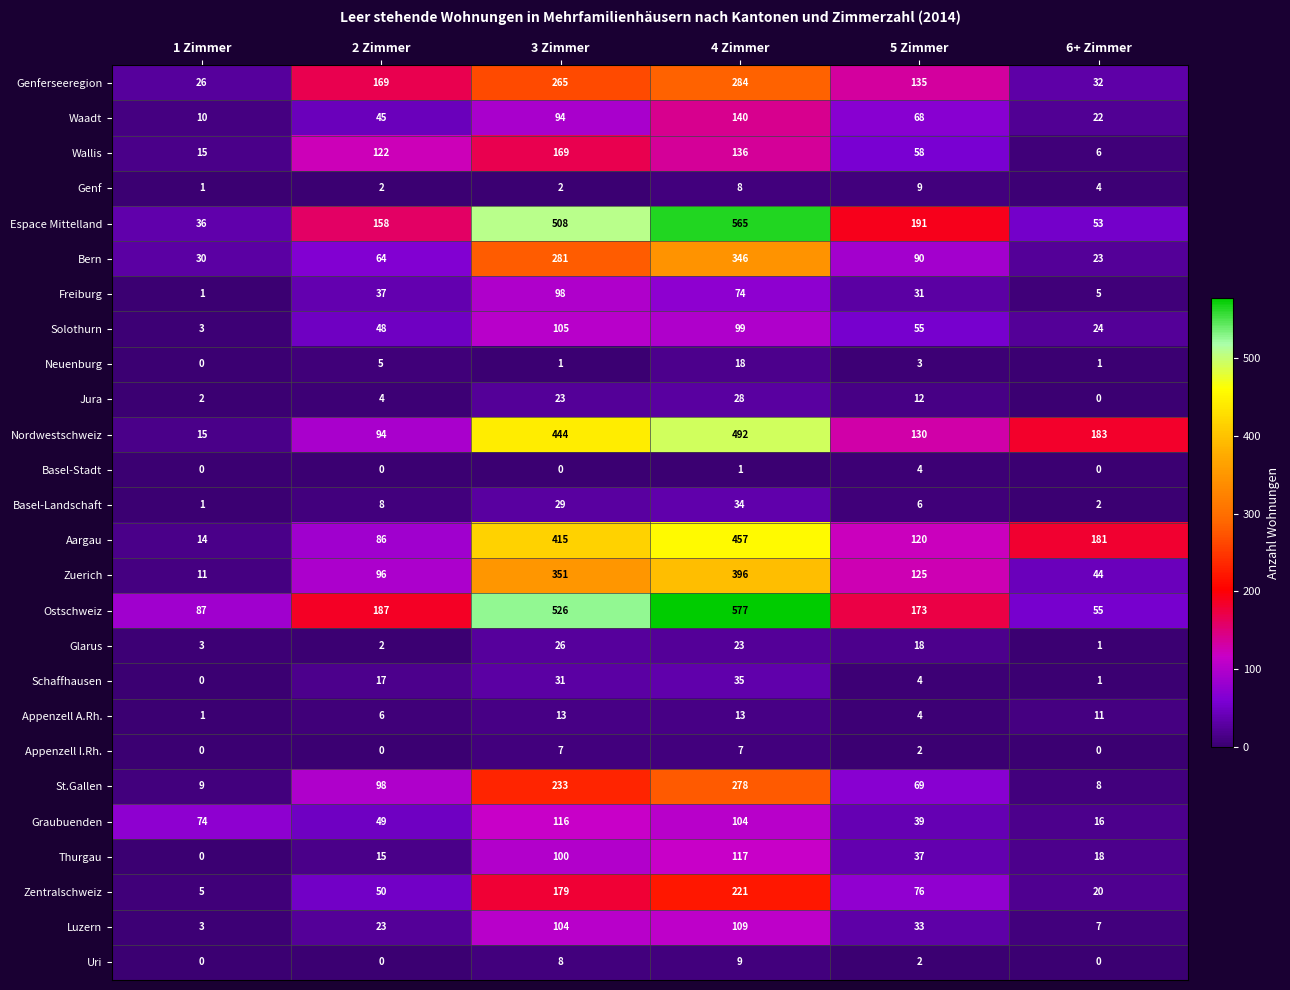

List the labels in order of Ostschweiz value, largest first.

4 Zimmer, 3 Zimmer, 2 Zimmer, 5 Zimmer, 1 Zimmer, 6+ Zimmer